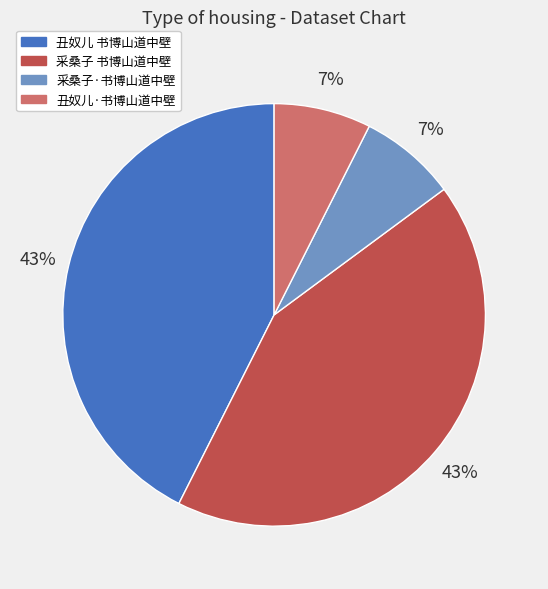

Do 采桑子·书博山道中壁 and 丑奴儿·书博山道中壁 together represent more than half of the pie?

No